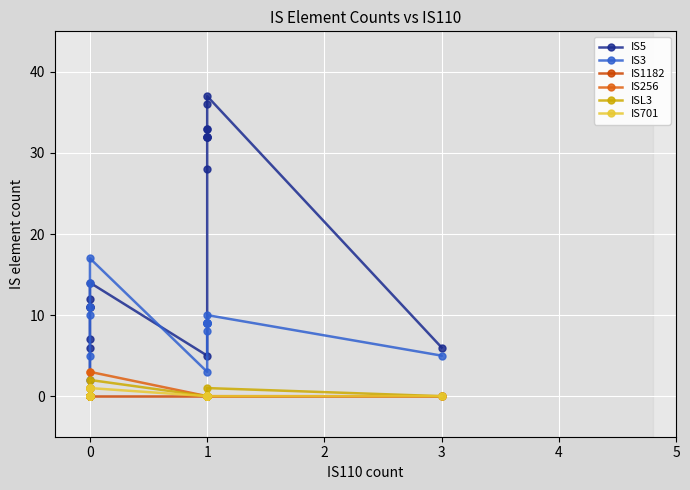

Rank the series at 3 from lowest to highest value.

IS1182, IS256, ISL3, IS701, IS3, IS5